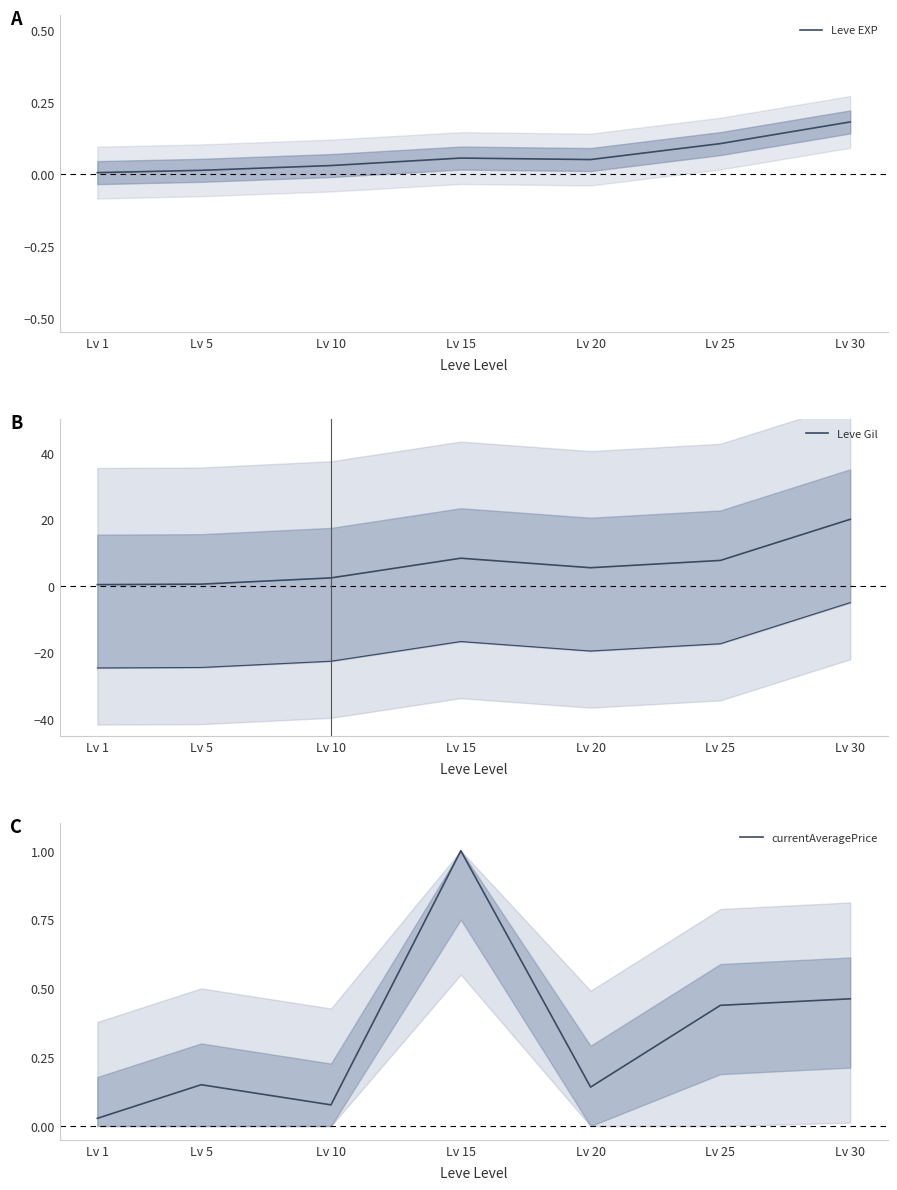

What is the value of the currentAveragePrice point at the 4th from the left?

1.0